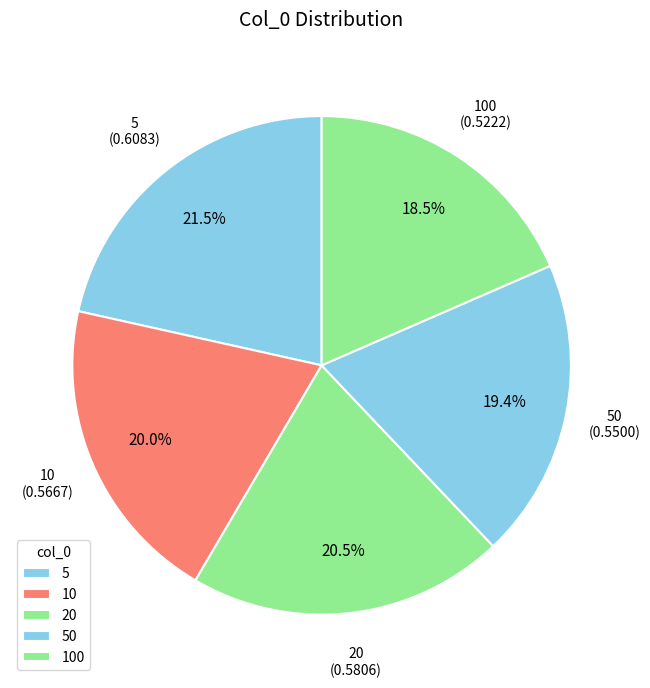

Do 50 and 10 together represent more than half of the pie?

No